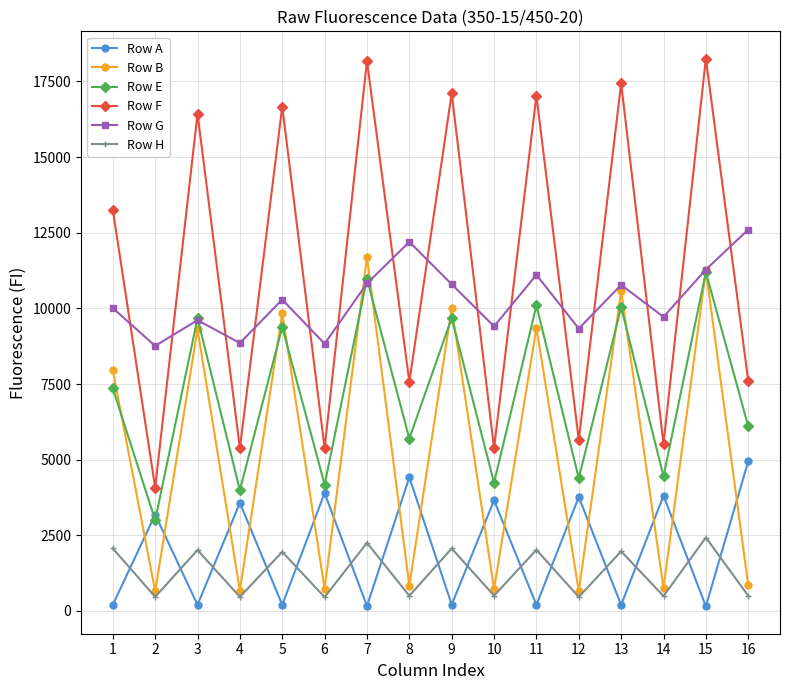

True or false: Row E has more than 1 points higher than both neighbors.

True